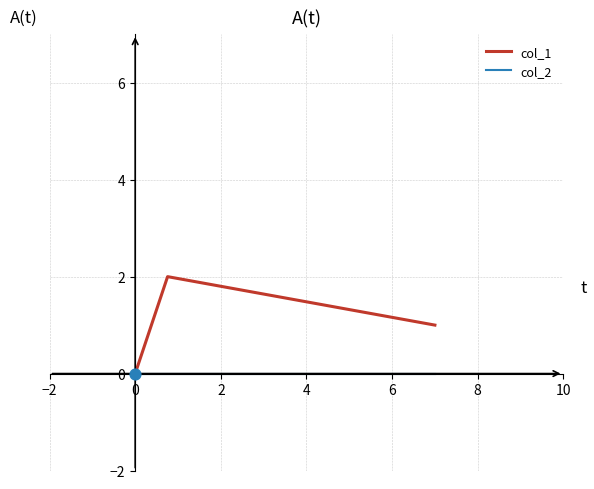

Which series has the largest total across all categories?

col_1